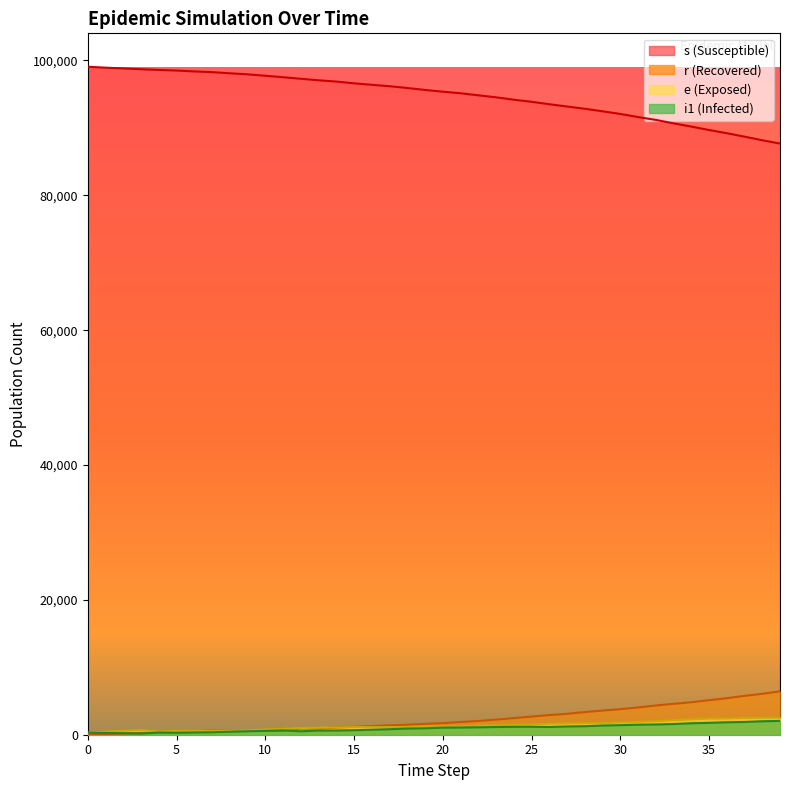

How many interior local peaks does the e series have?

4